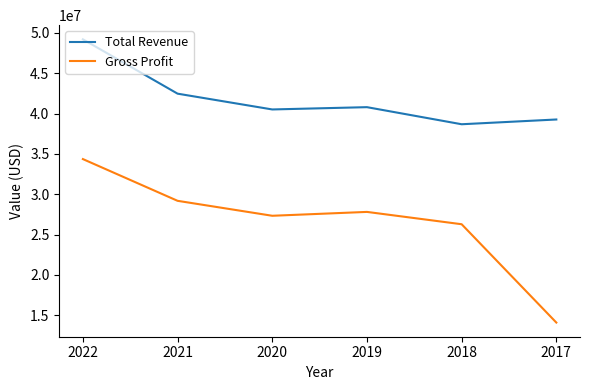

What is the highest value of the Total Revenue series?

49206200